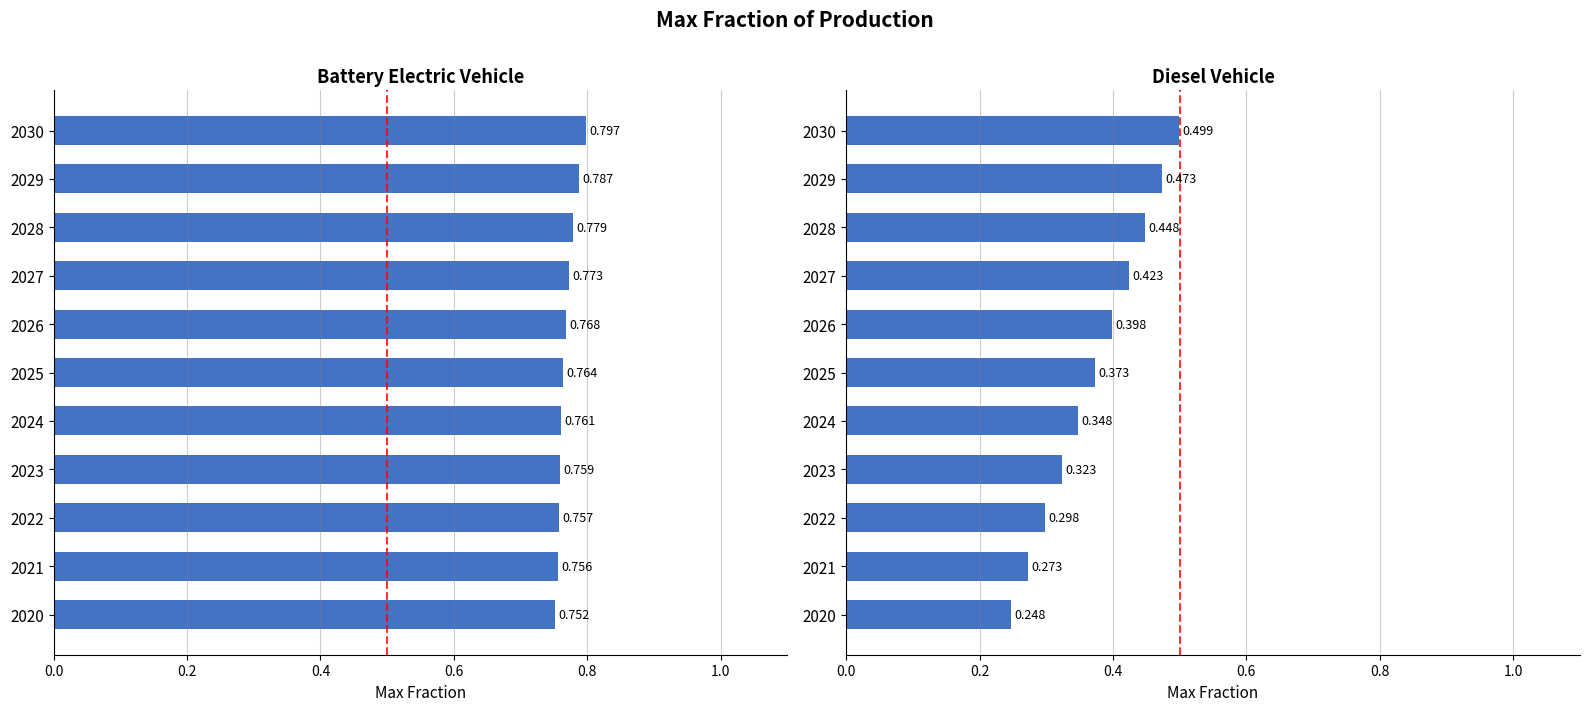

At how many categories does at least one series exceed 0?

11